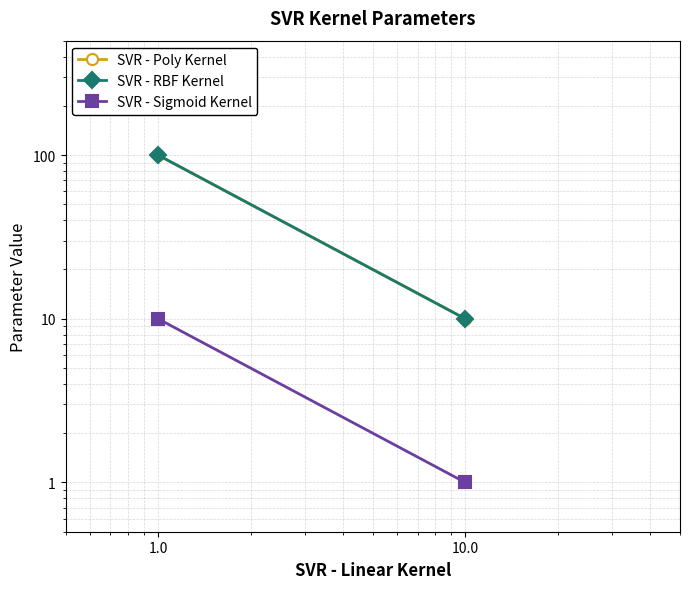

List the series in order of their peak value, lowest first.

SVR - Sigmoid Kernel, SVR - Poly Kernel, SVR - RBF Kernel